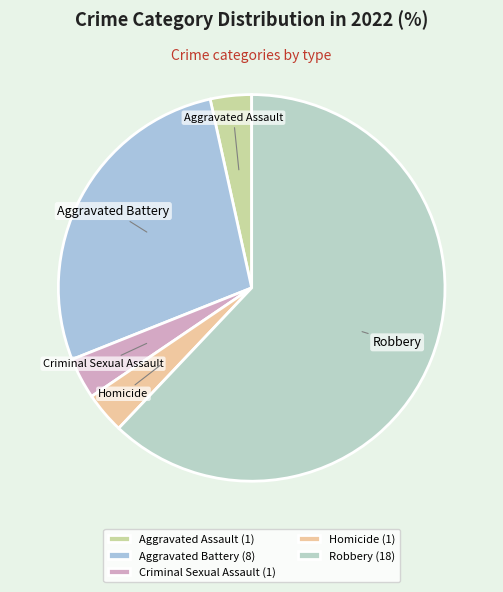

Which category accounts for the majority?

Robbery